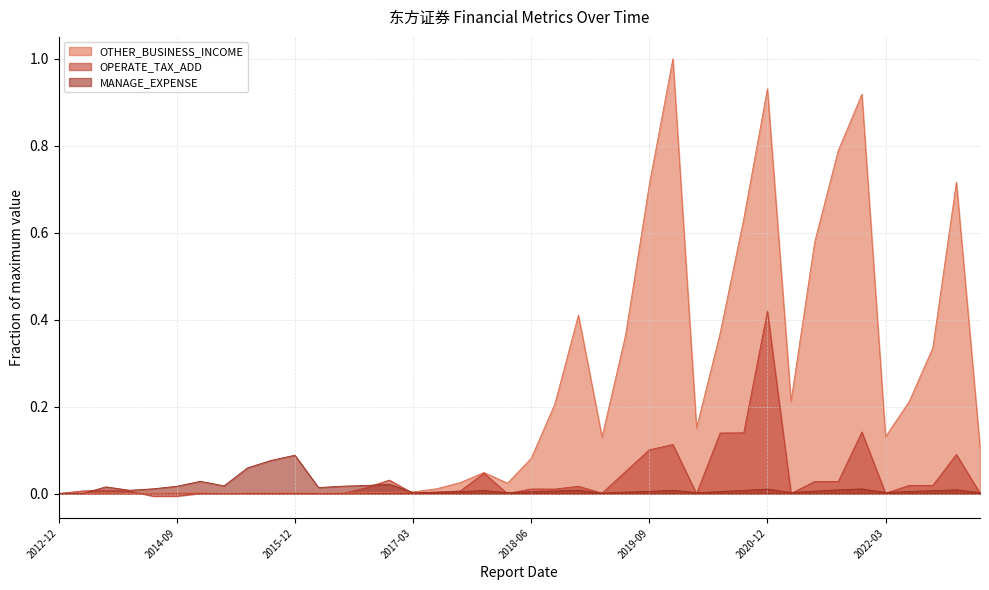

Which series changed the most between 2013-06-30 and 2018-06-30?

OTHER_BUSINESS_INCOME